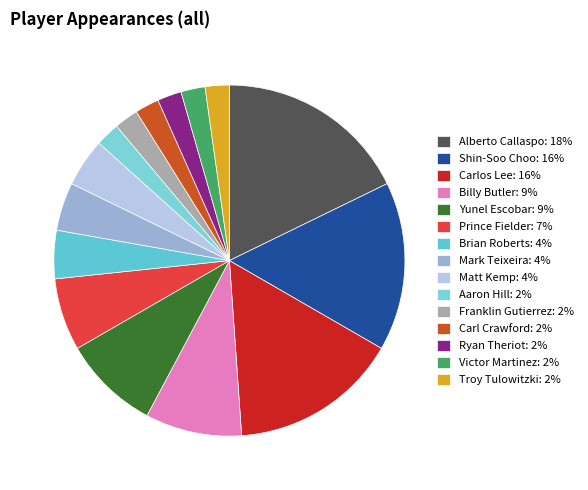

Does Billy Butler account for over 50% of the chart?

No